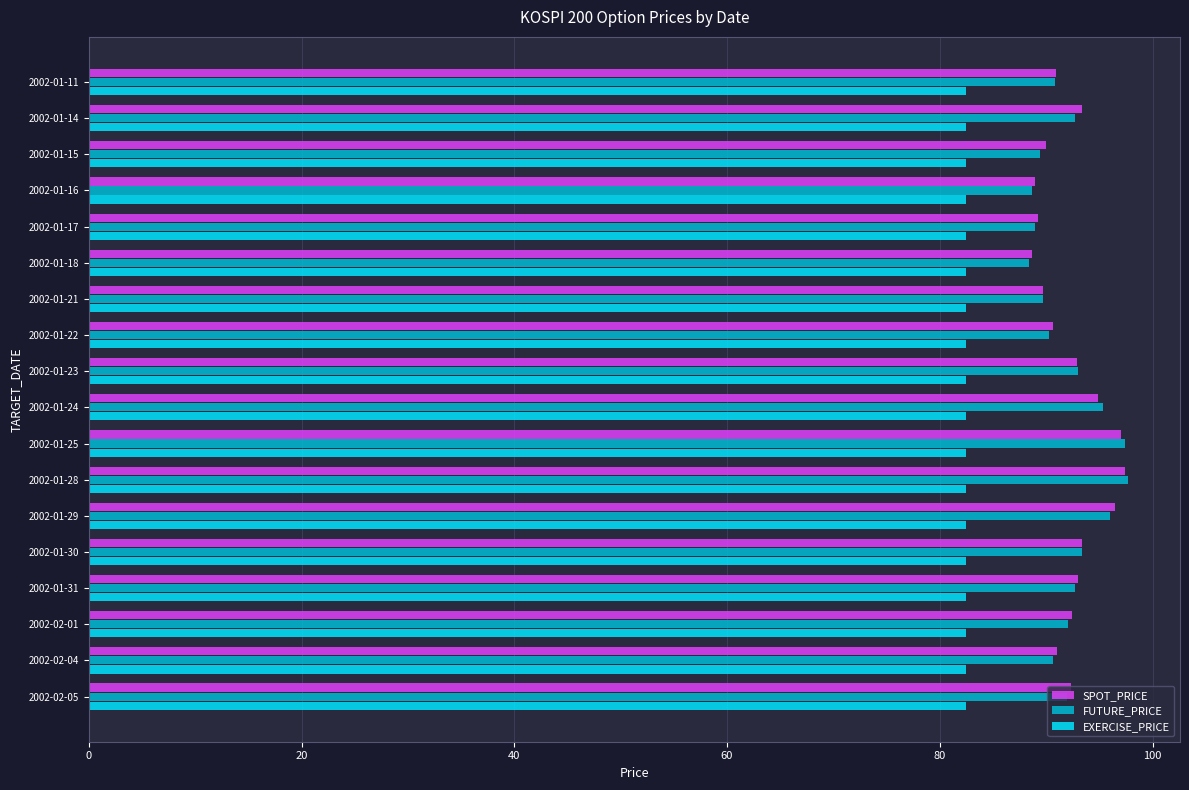

What is the smallest value displayed?

82.5